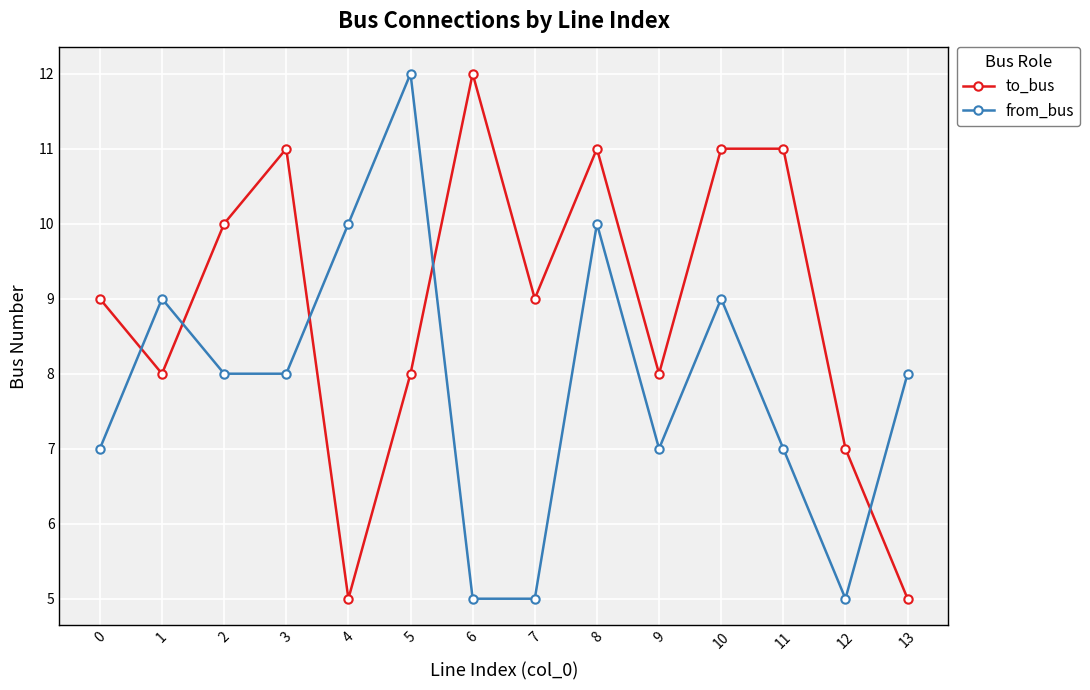

The from_bus series shows 8 at 3. True or false?

True